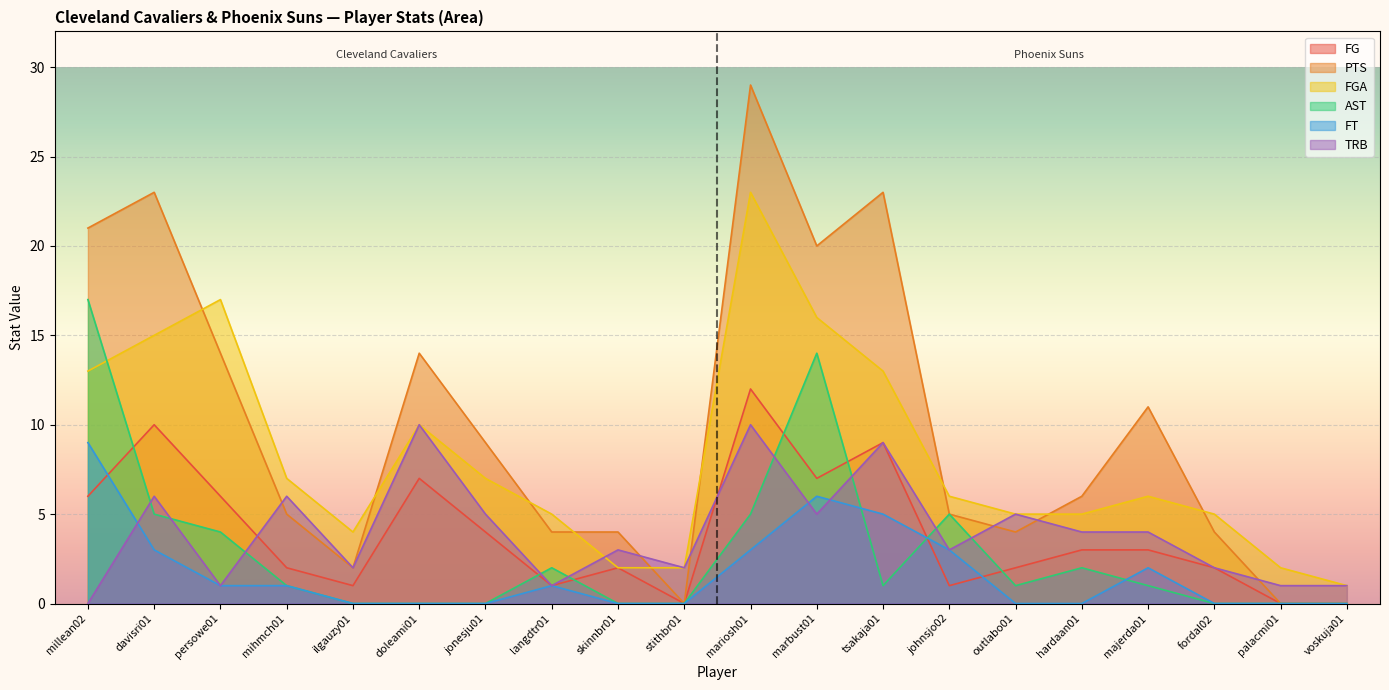

At which category does FG reach its first local peak?

davisri01